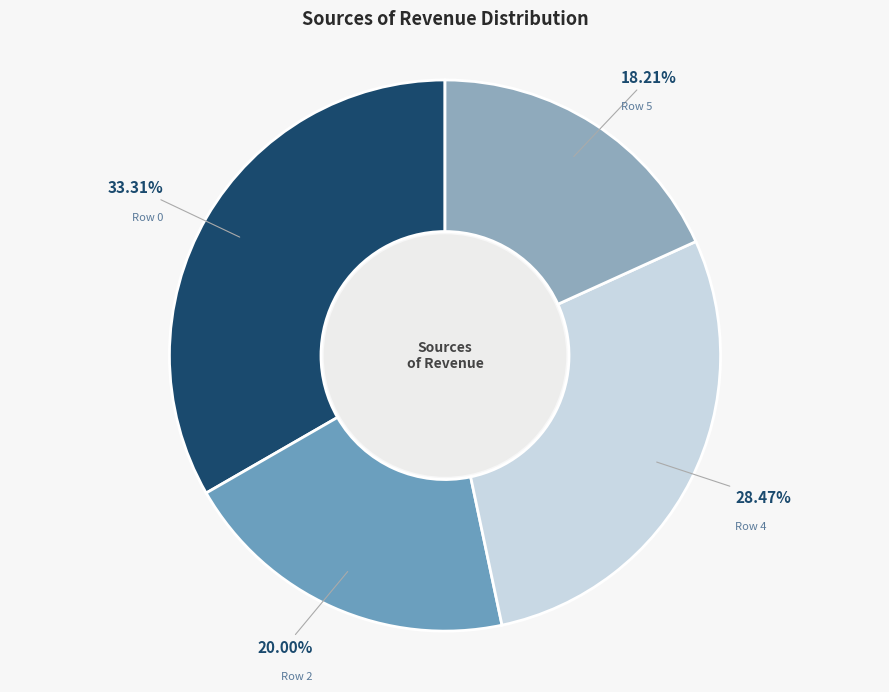

What percentage is the Row 2 slice, to the nearest percent?

20%